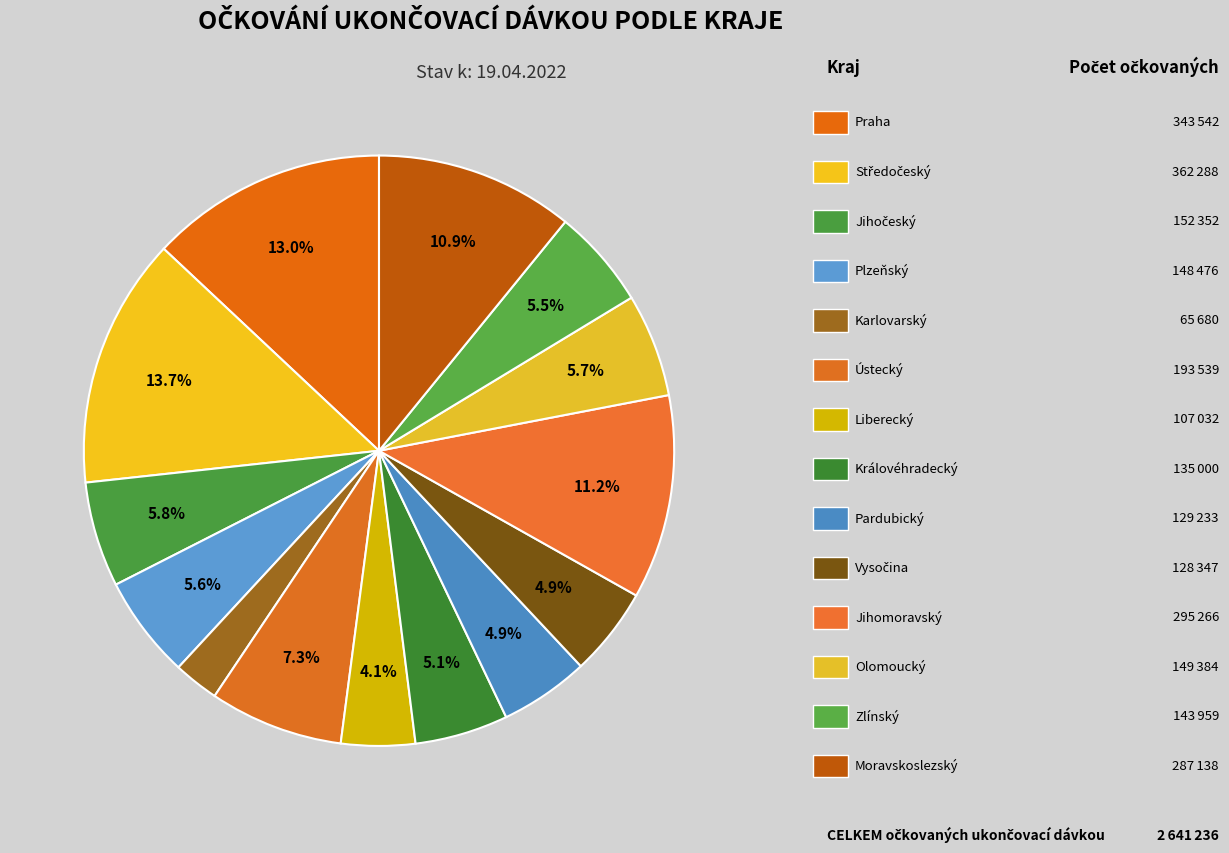

What is the largest slice in the pie chart?

Středočeský kraj